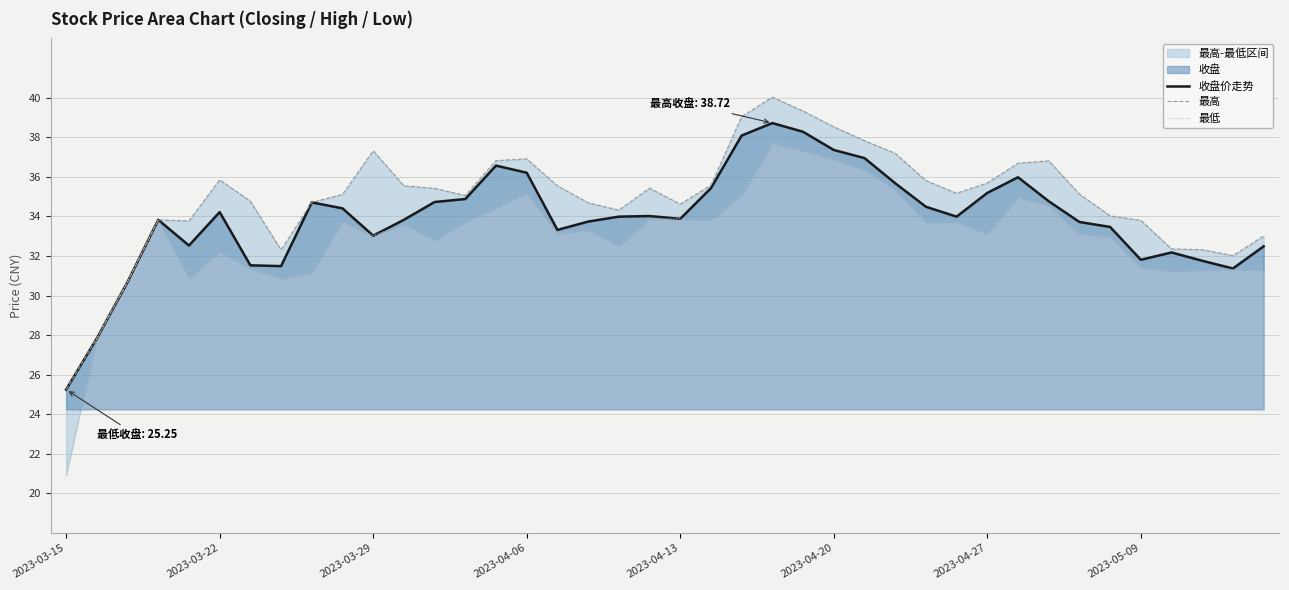

What is the spread (max minus min) of values at 27?

1.8